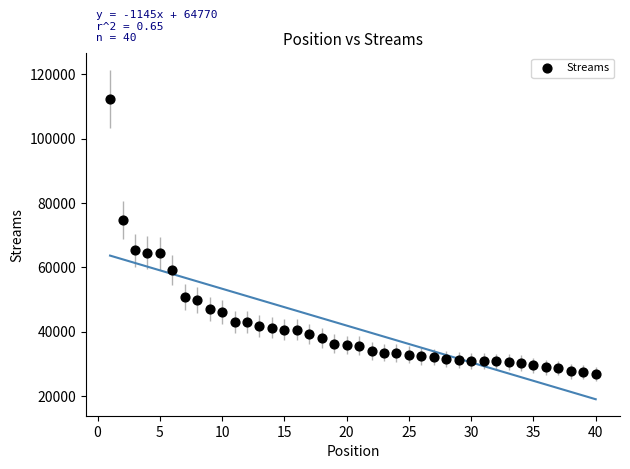

What is the range of X values (max minus min)?

39